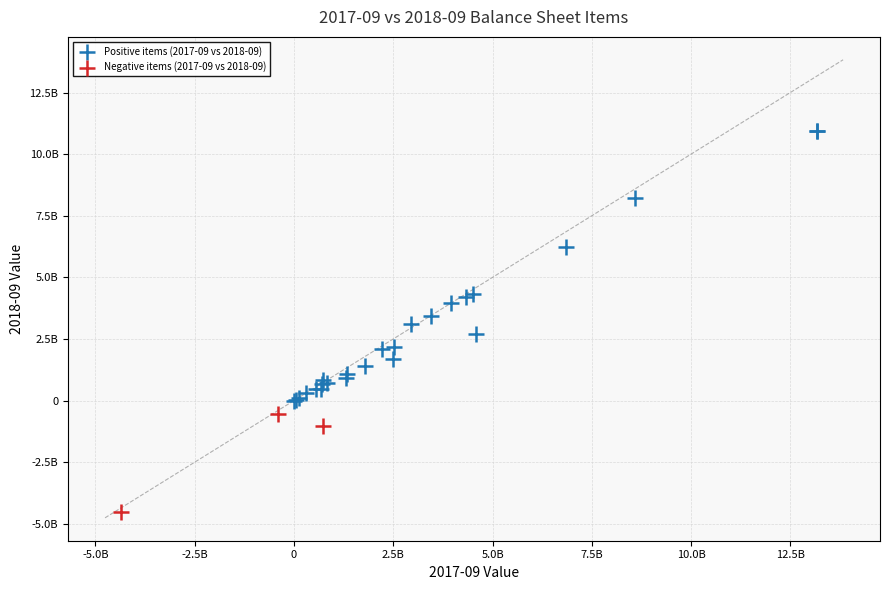

What are all the series names shown in the legend?

Positive items (2017-09 vs 2018-09), Negative items (2017-09 vs 2018-09)